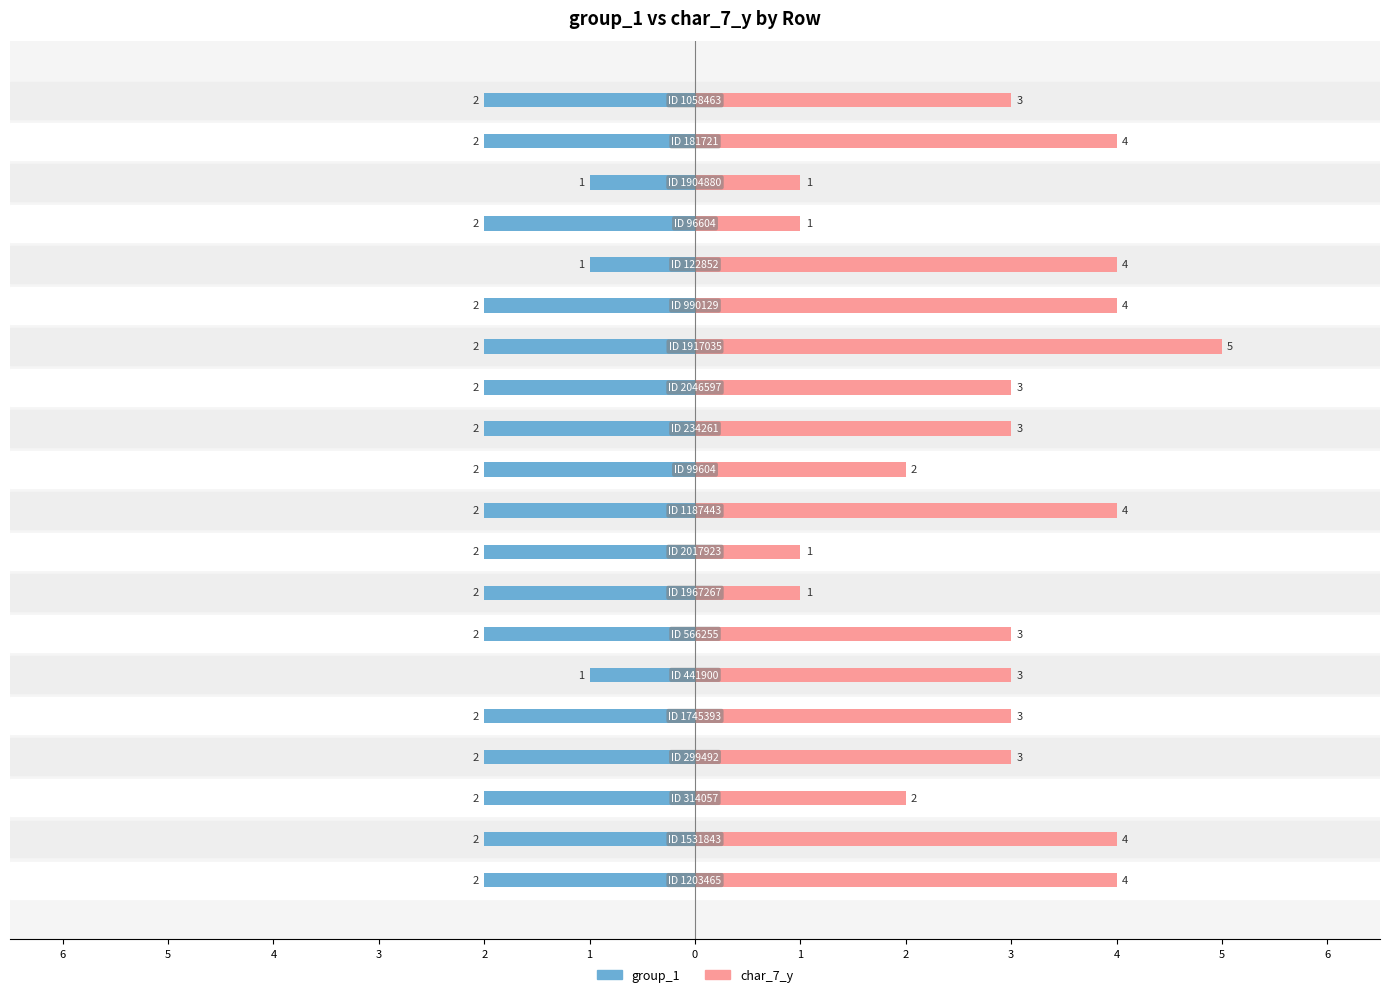

Reading right to left, list all the values displayed in this chart.

group_1: -2	-2	-1	-2	-1	-2	-2	-2	-2	-2	-2	-2	-2	-2	-1	-2	-2	-2	-2	-2
char_7_y: 3	4	1	1	4	4	5	3	3	2	4	1	1	3	3	3	3	2	4	4